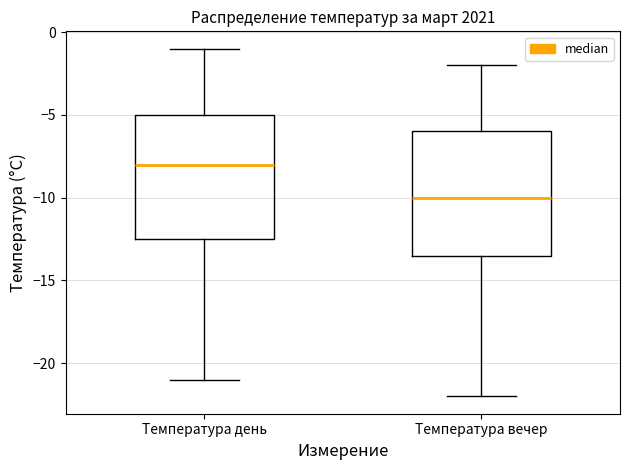

Reading left to right, read every box against the y-axis: the position of its median line, the range the box covers, and the ends of its whiskers. The values are not printed on the chart, so give them approximately, as read against the axis.

Температура день: median -8.0, box -12.5 to -5.0, whiskers -21.0 to -1.0
Температура вечер: median -10.0, box -13.5 to -6.0, whiskers -22.0 to -2.0